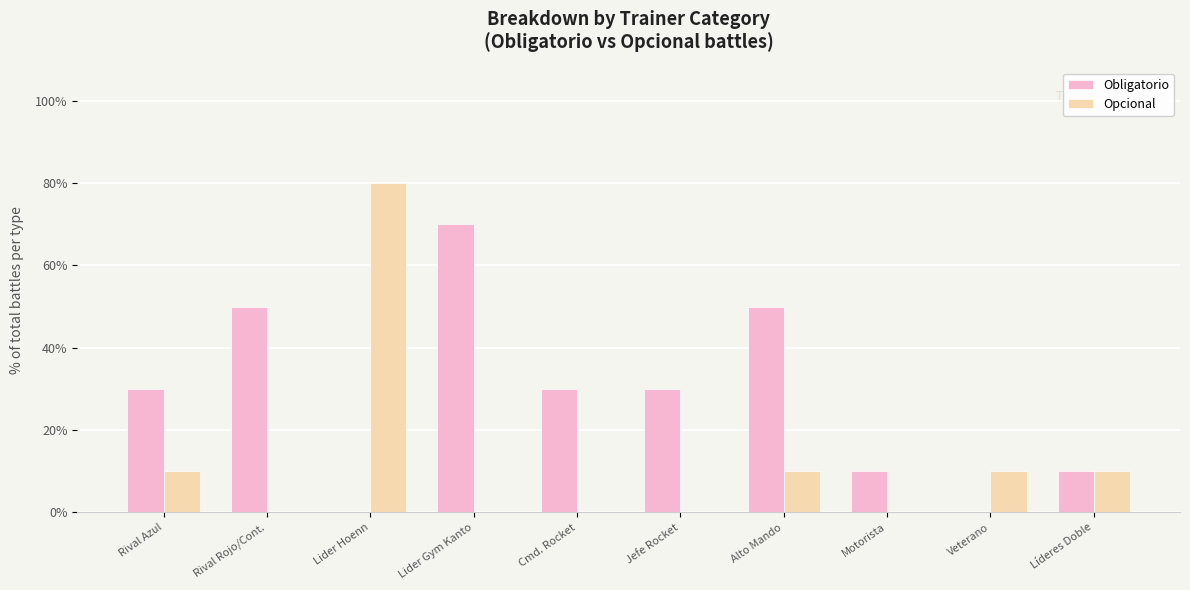

Which series changed the most between Rival Rojo/Cont. and Veterano?

Obligatorio